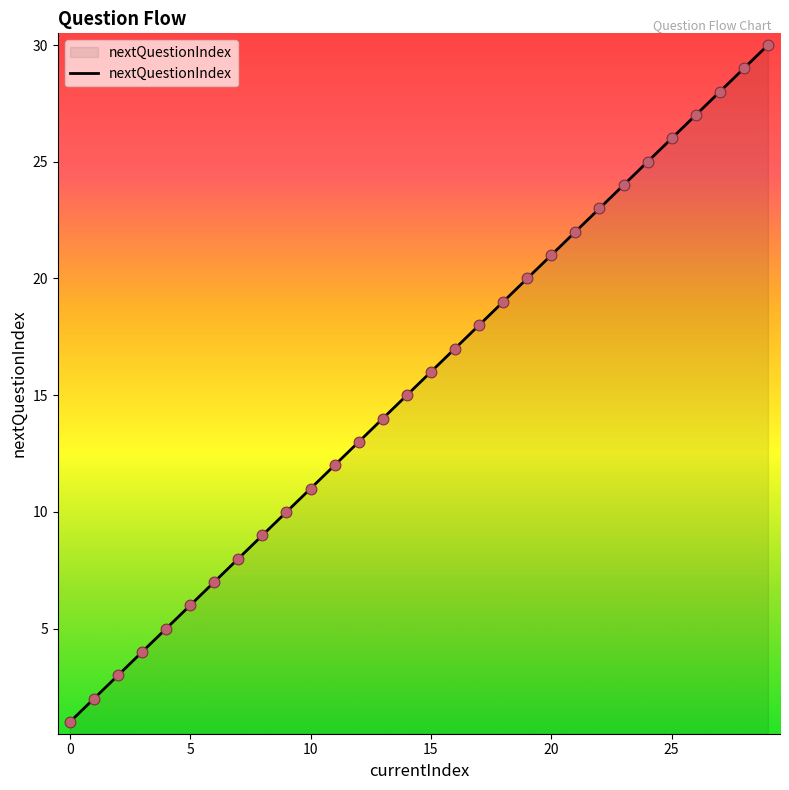

What is the maximum value shown in the chart?

30